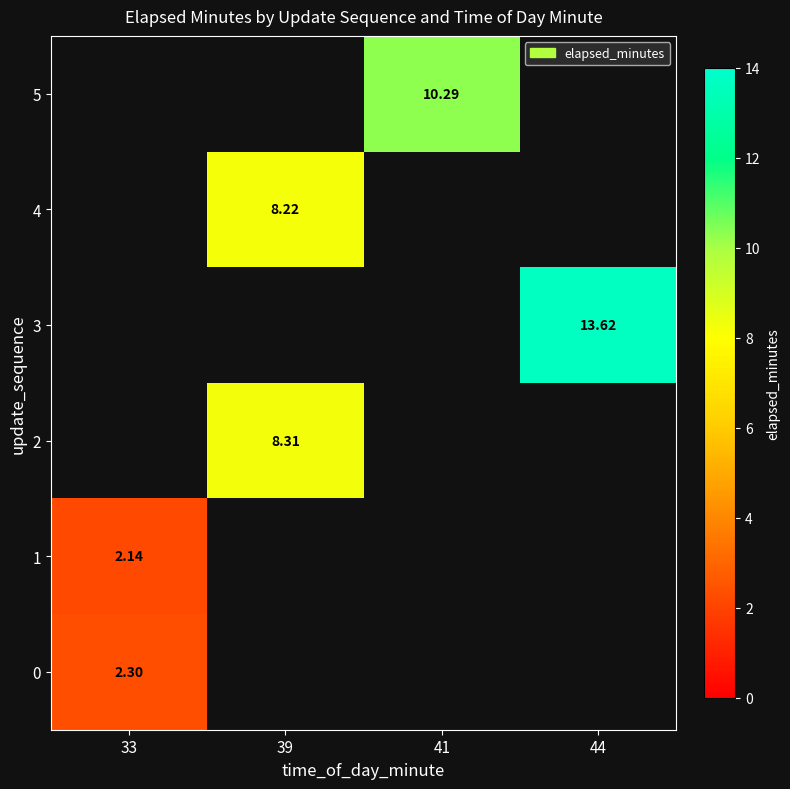

Is the value of 3 at 39 greater than the value of 5 at 44?

No